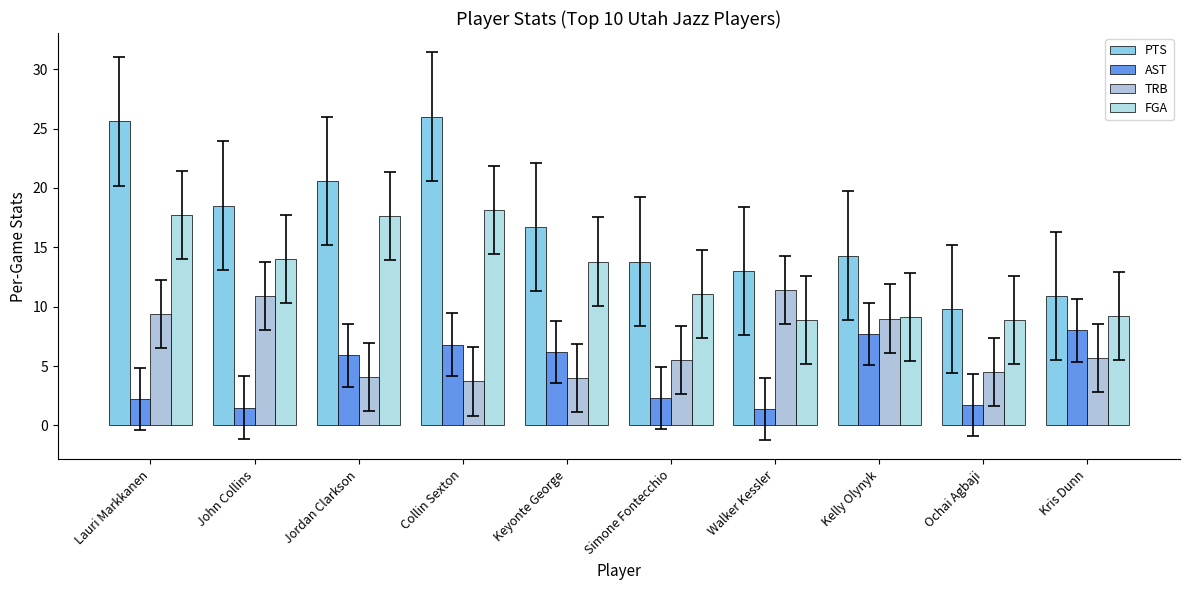

How many values in the FGA series exceed 13?

5